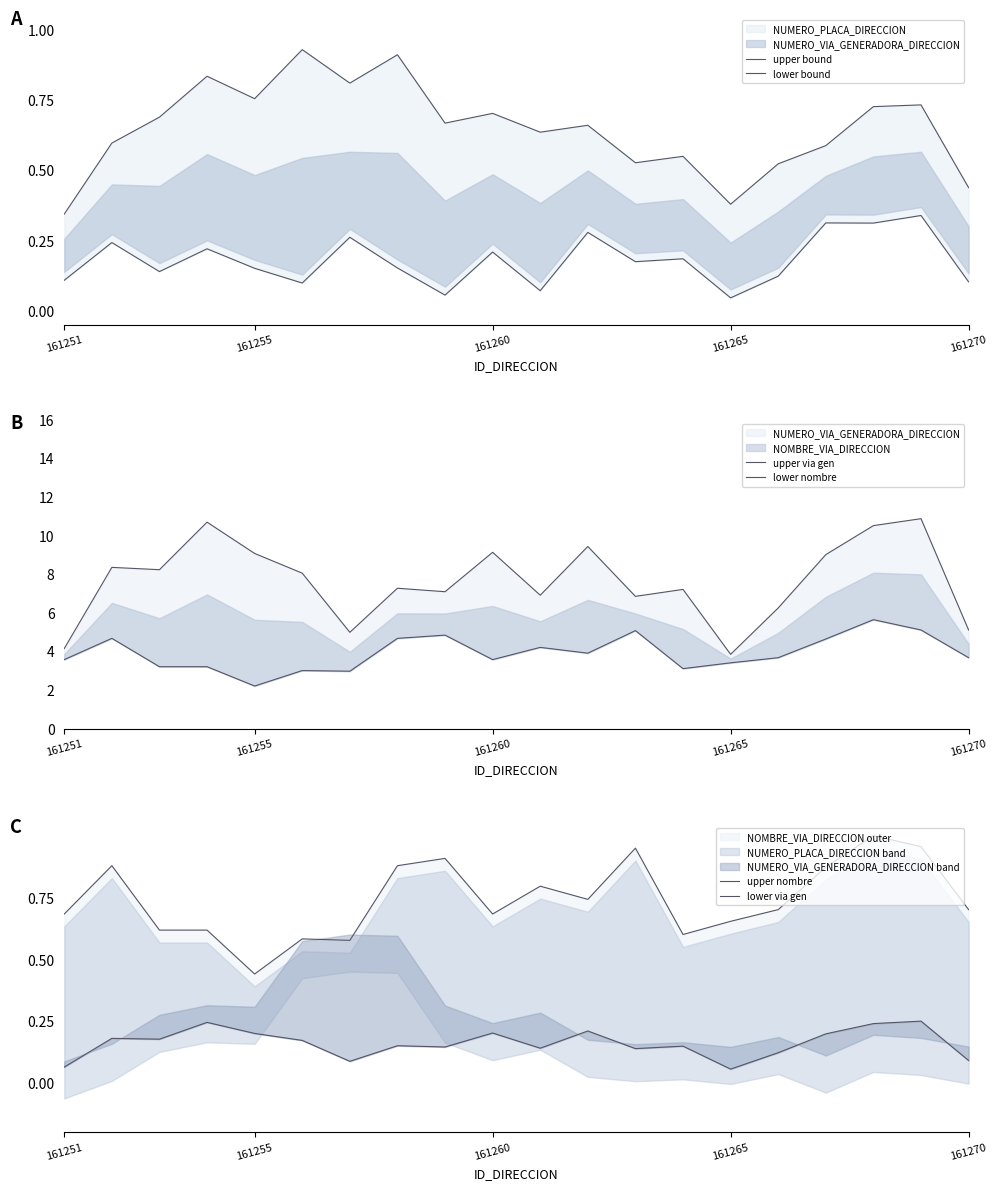

True or false: upper nombre and lower nombre cross at least once.

False